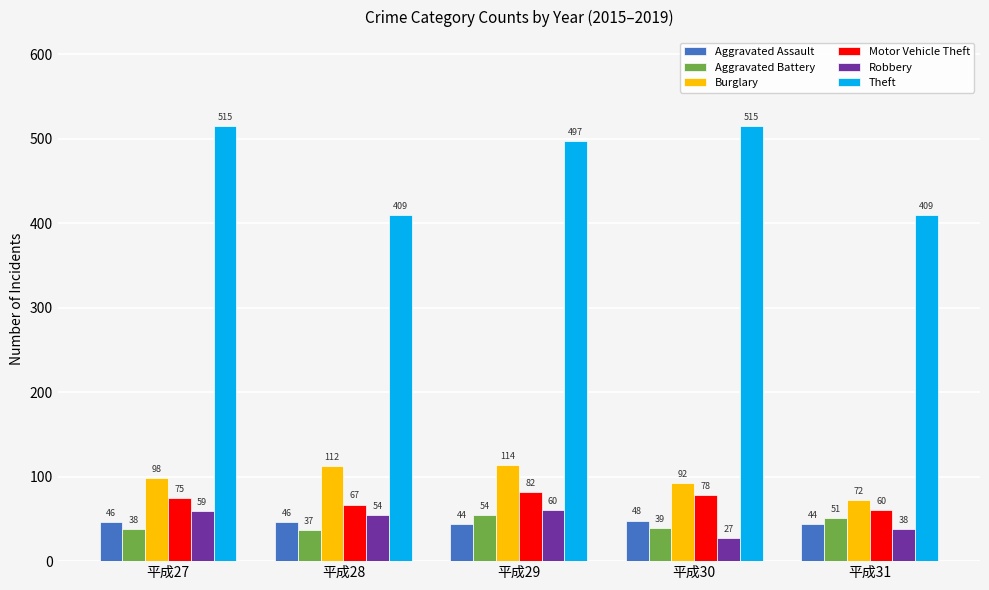

Read the Theft value at 平成27.

515